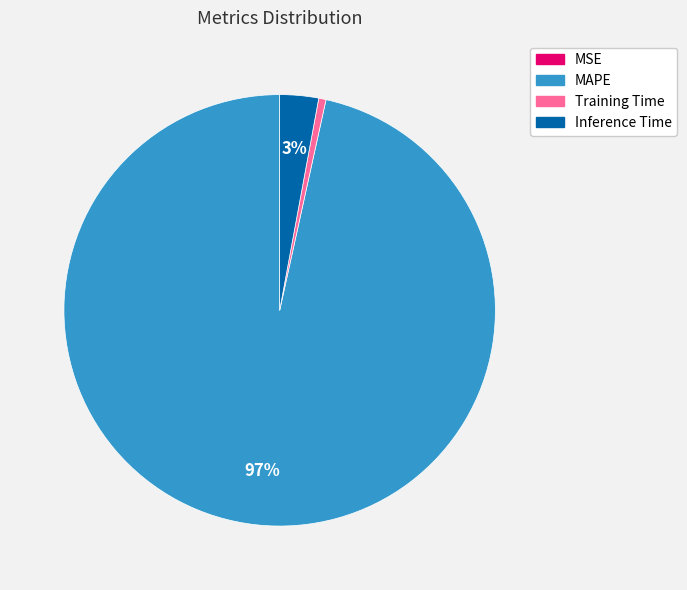

True or false: MAPE accounts for 97% of the total.

True